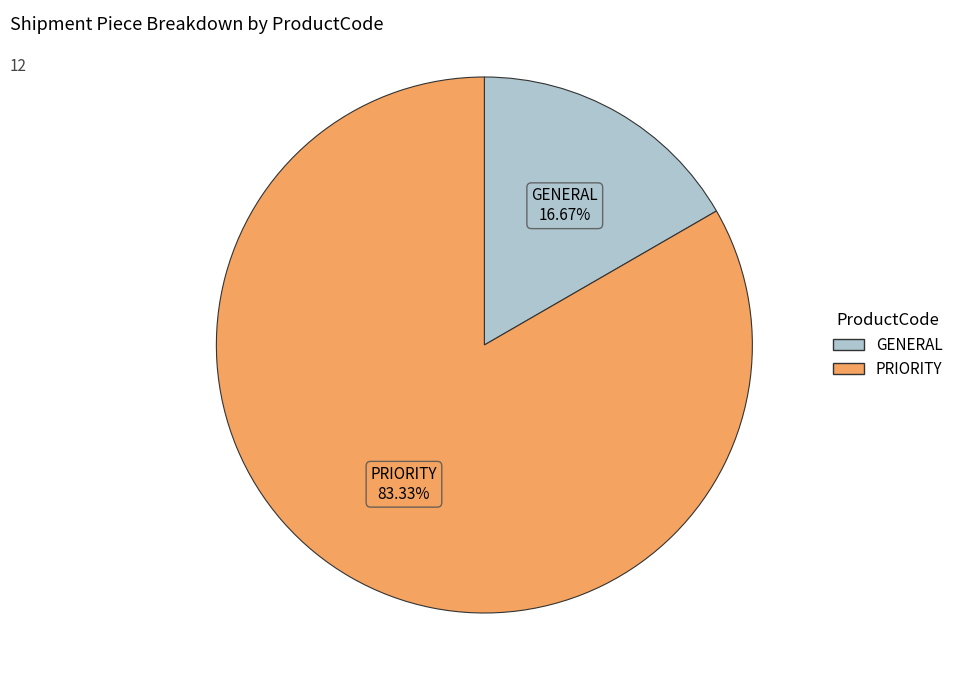

Is it true that GENERAL is 17% of the pie?

True